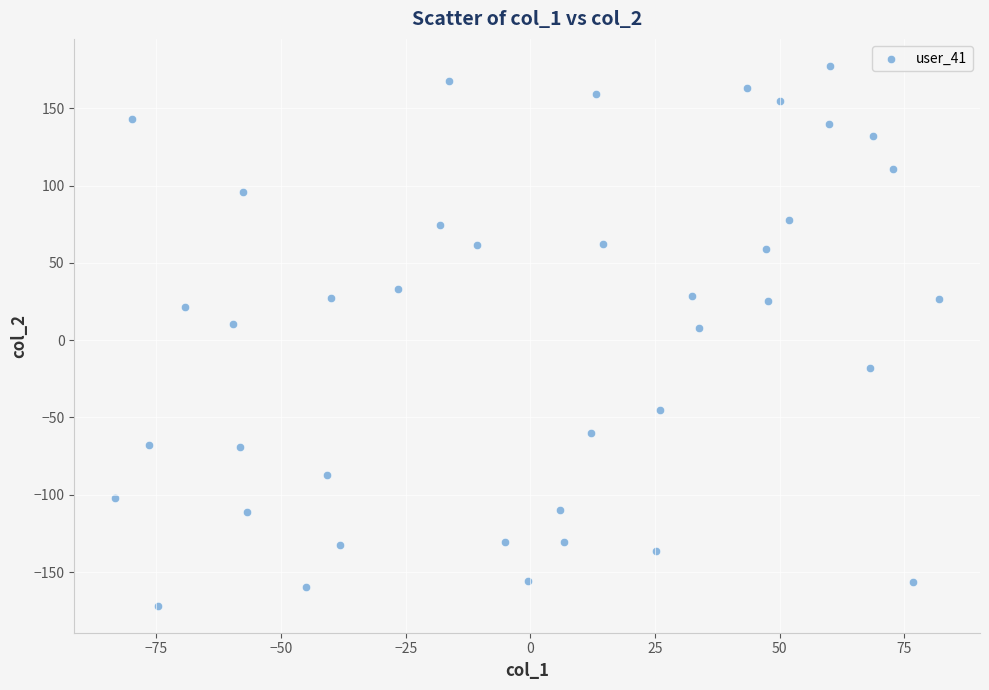

What is the range of Y values (max minus min)?

349.2